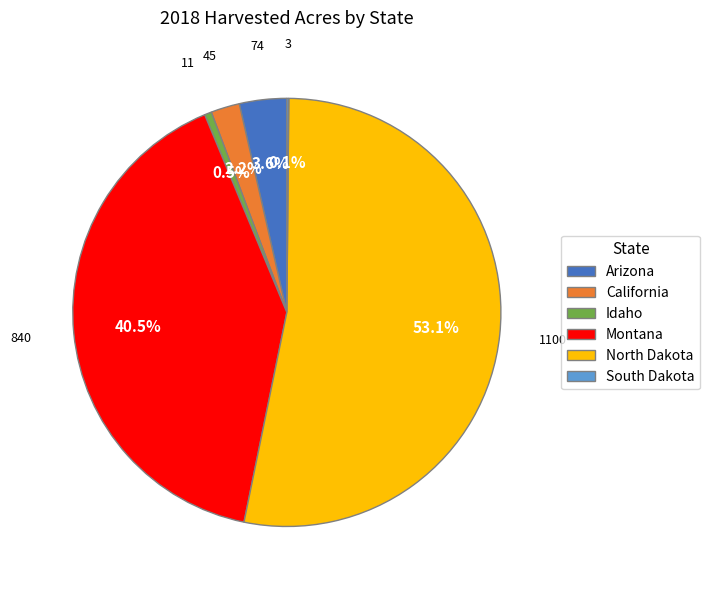

The California slice represents 2% of the pie. True or false?

True